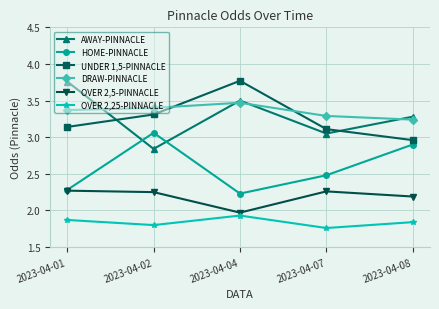

Which series changed the most between 2023-04-01 and 2023-04-04?

UNDER 1,5-PINNACLE